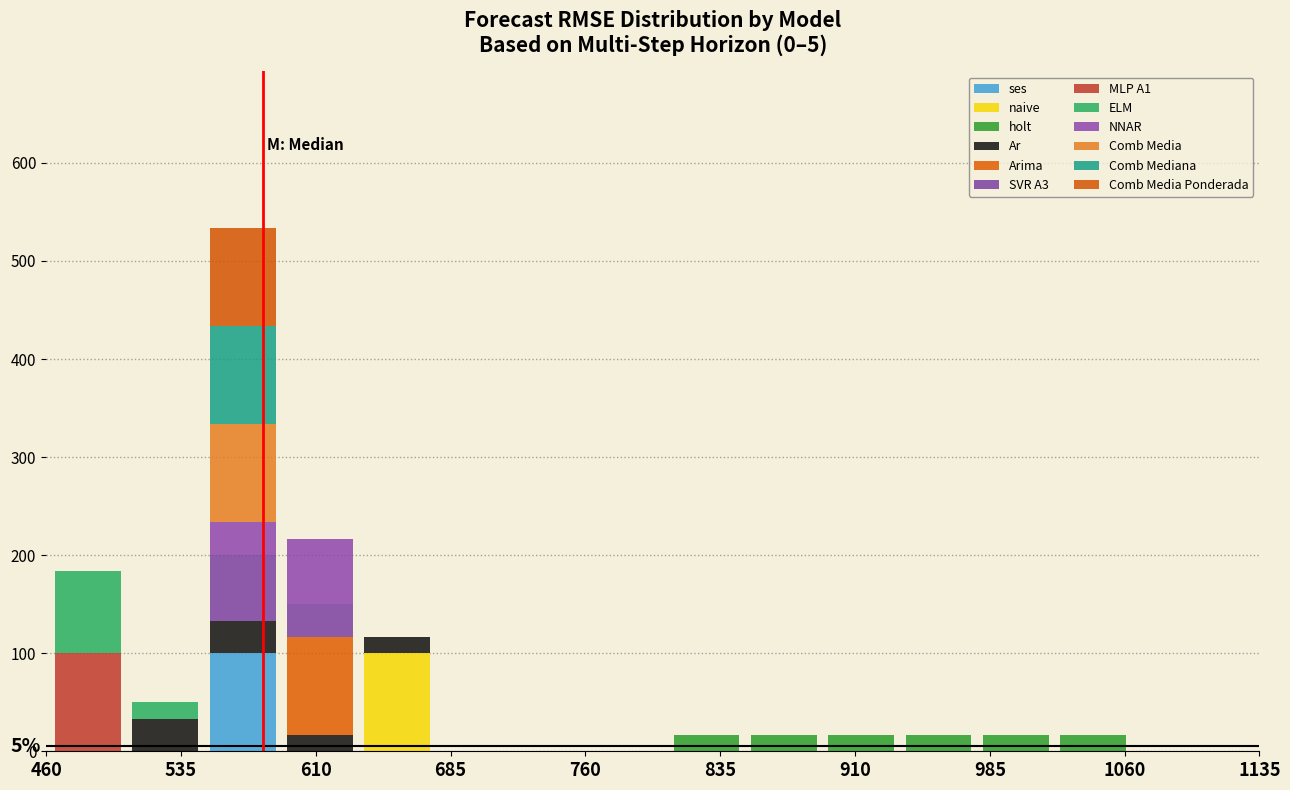

Which range on the x-axis has the tallest stacked bar (by total height)?

550 to 590